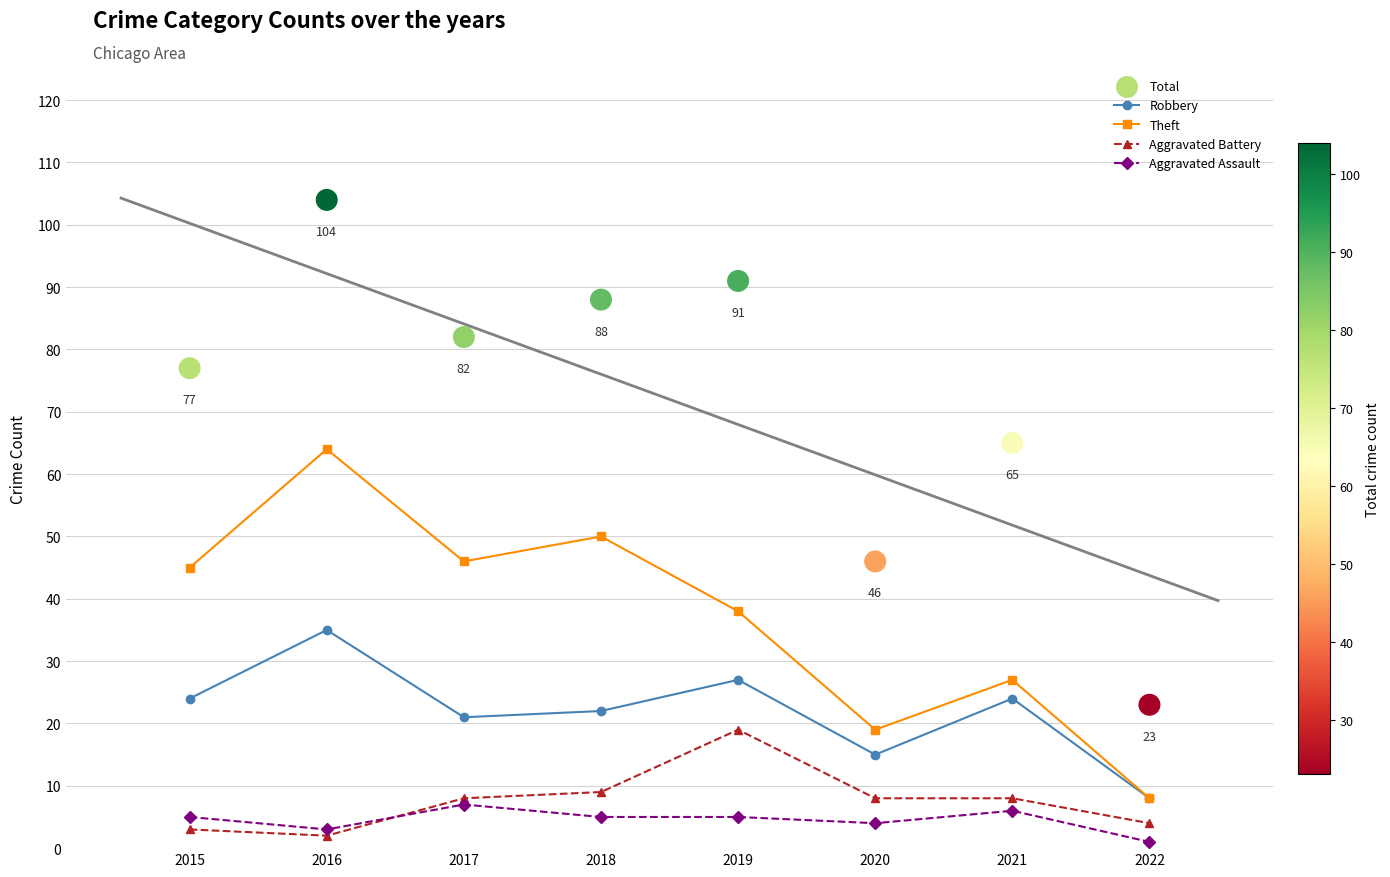

What are all the series names shown in the legend?

Robbery, Theft, Aggravated Battery, Aggravated Assault, Total